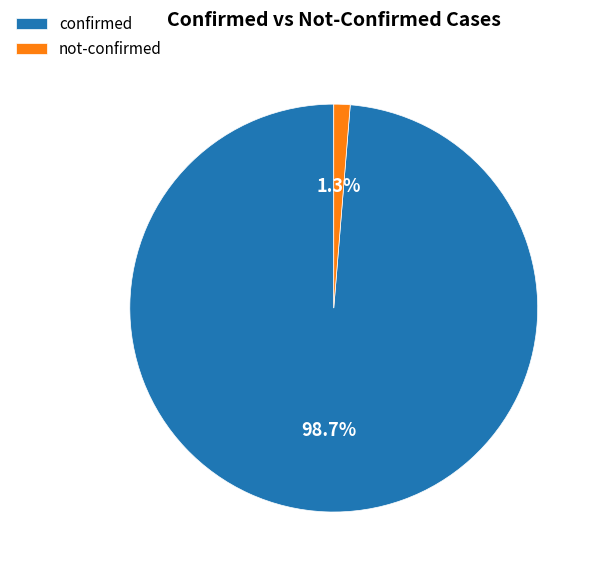

How many slices are in this pie chart?

2